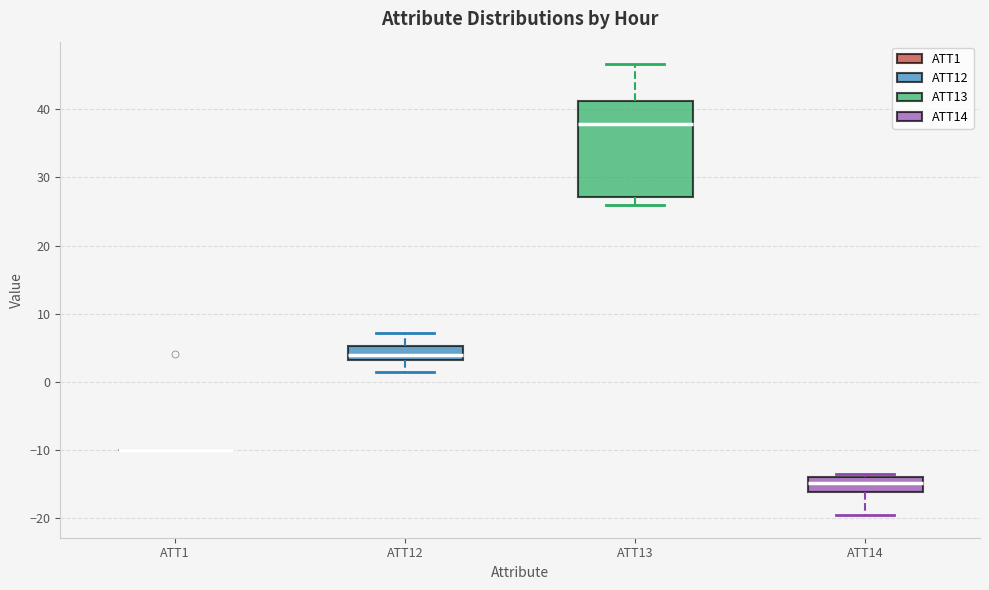

Reading left to right, read every box against the y-axis: the position of its median line, the range the box covers, and the ends of its whiskers. The values are not printed on the chart, so give them approximately, as read against the axis.

ATT1: box collapsed to a line at -10, whiskers -10 to -10
ATT12: median 4, box 3 to 5, whiskers 1 to 7
ATT13: median 38, box 27 to 41, whiskers 26 to 47
ATT14: median -15, box -16 to -14, whiskers -20 to -14 (just above the box's upper edge)